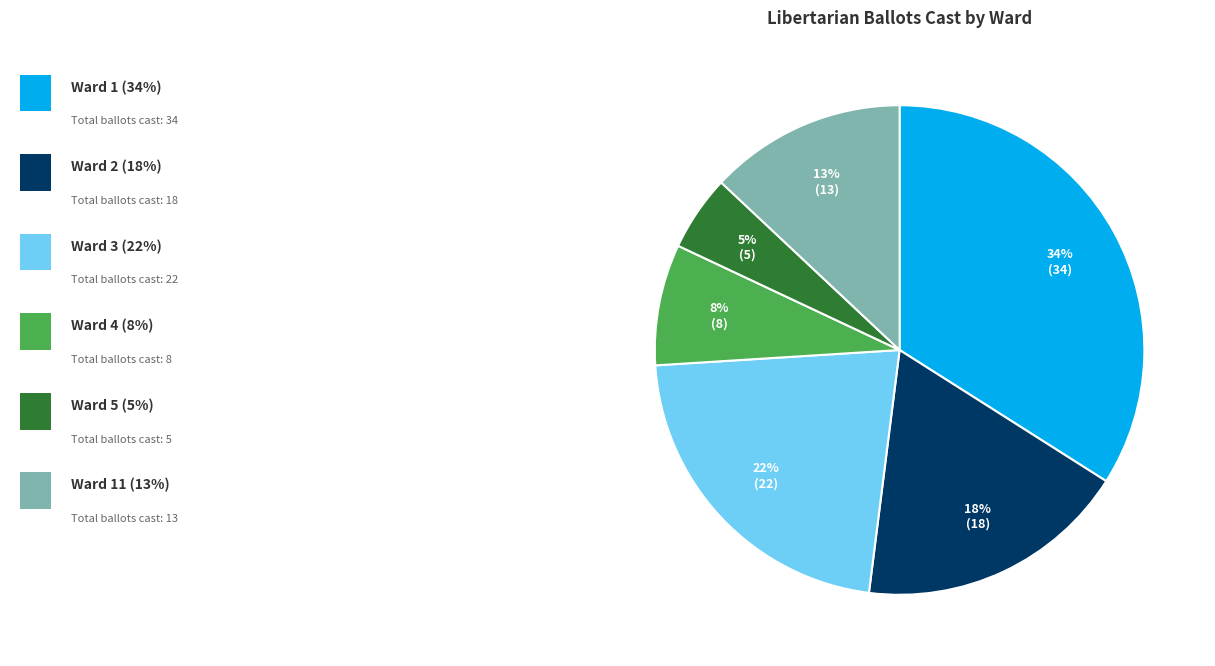

To the nearest percent, what is the average slice percentage?

17%